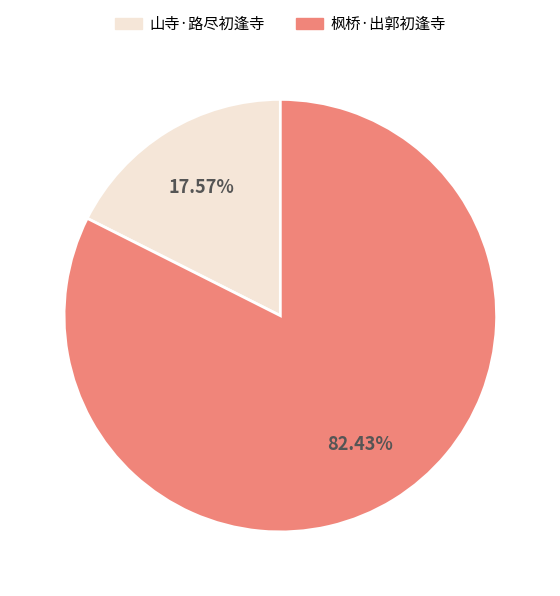

What percentage is NOT represented by 山寺·路尽初逢寺?

82.4%